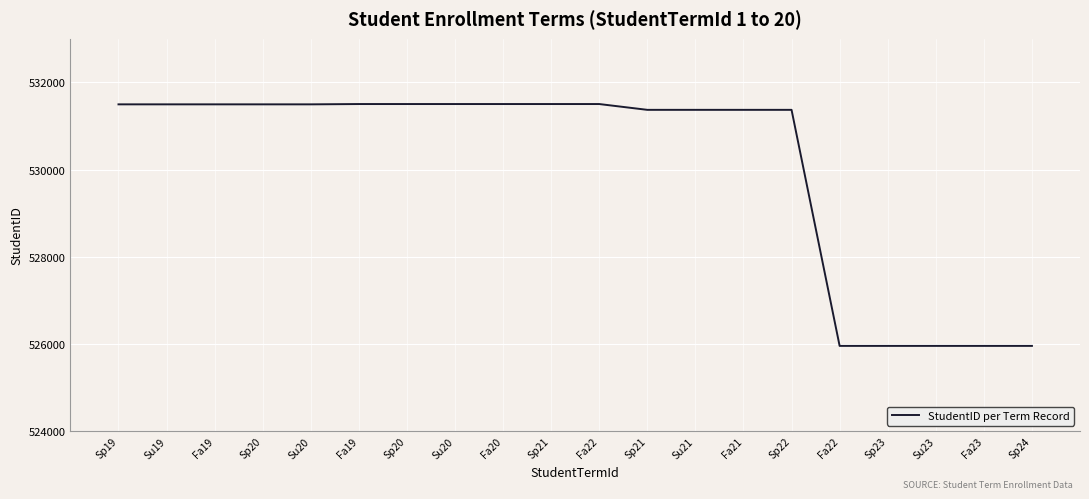

Reading left to right, list all the values displayed in this chart.

Sp19=531495	Su19=531495	Fa19=531495	Sp20=531495	Su20=531495	Fa19=531502	Sp20=531502	Su20=531502	Fa20=531502	Sp21=531502	Fa22=531502	Sp21=531369	Su21=531369	Fa21=531369	Sp22=531369	Fa22=525956	Sp23=525956	Su23=525956	Fa23=525956	Sp24=525956